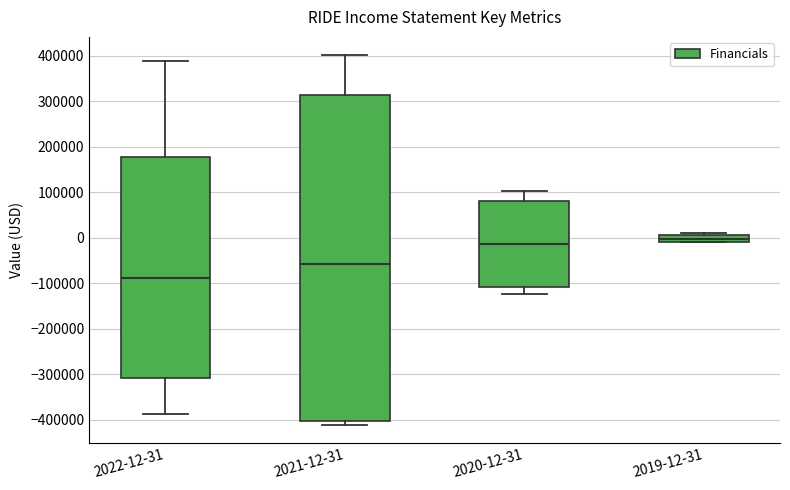

Which box has the lowest median line?

2022-12-31